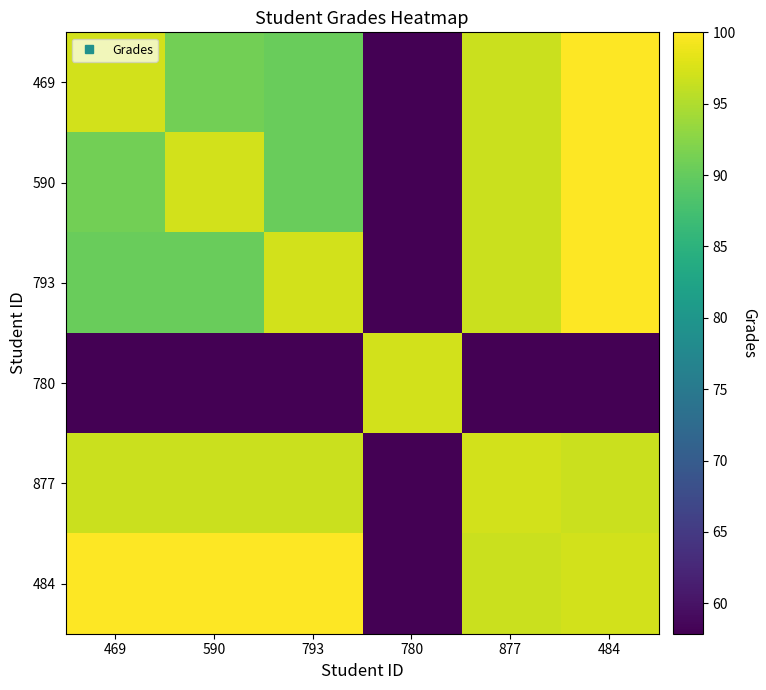

Count the number of categories in the chart.

6